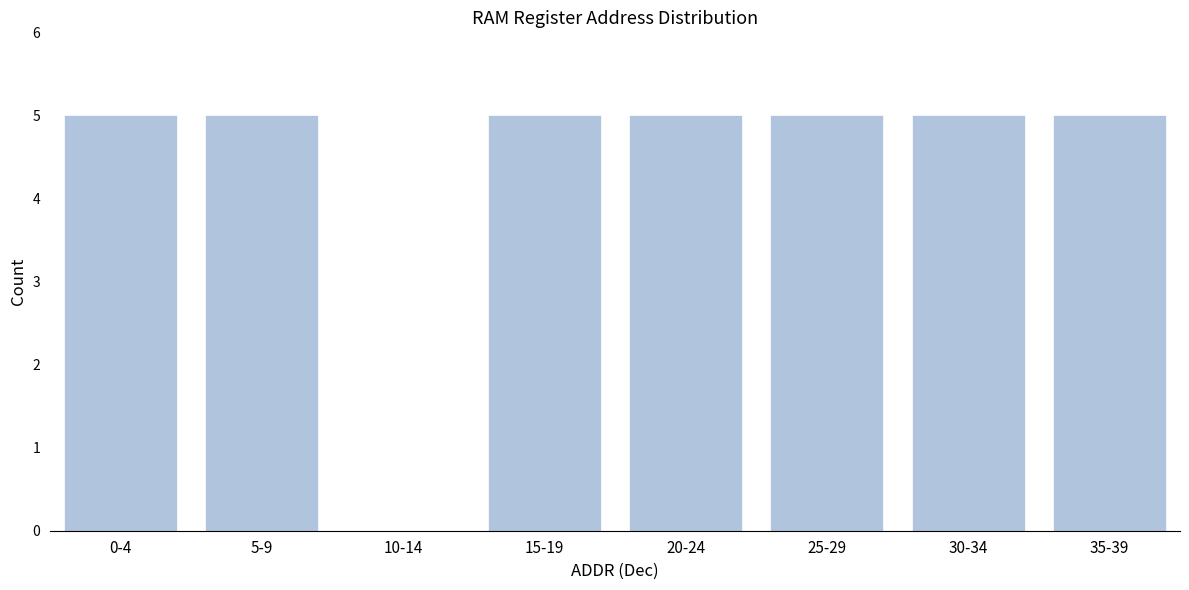

Reading right to left, transcribe all the data shown in this chart.

35-39=5	30-34=5	25-29=5	20-24=5	15-19=5	10-14=0	5-9=5	0-4=5